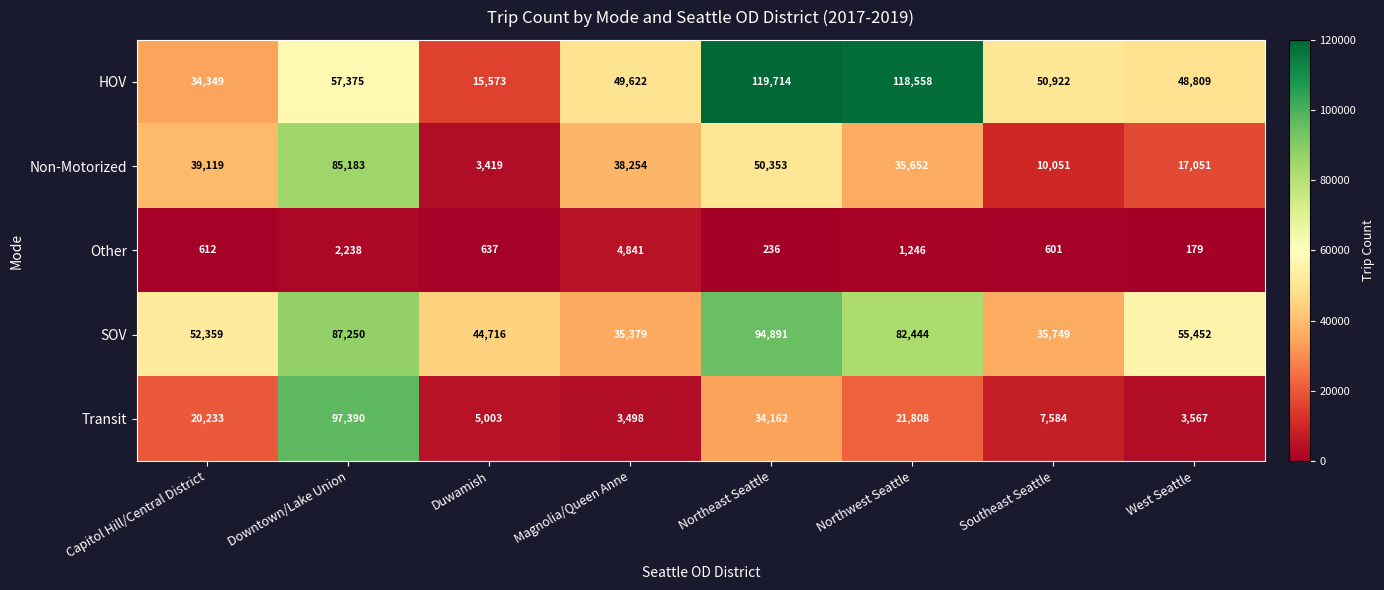

At which category is the sum across all series the highest?

Downtown/Lake Union